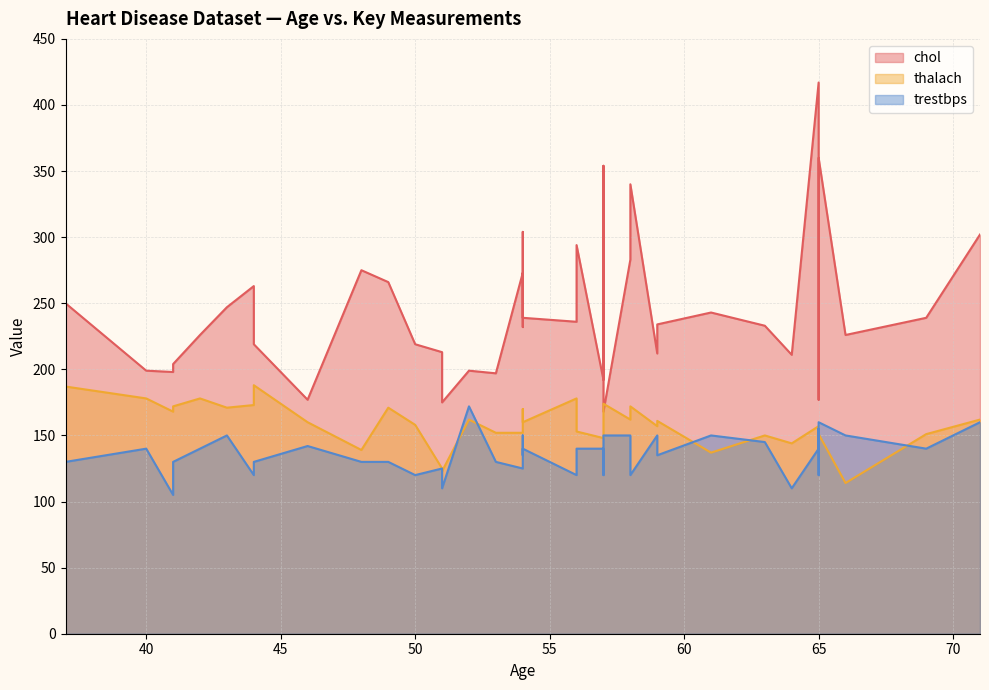

Which category has the highest value across all series?

65